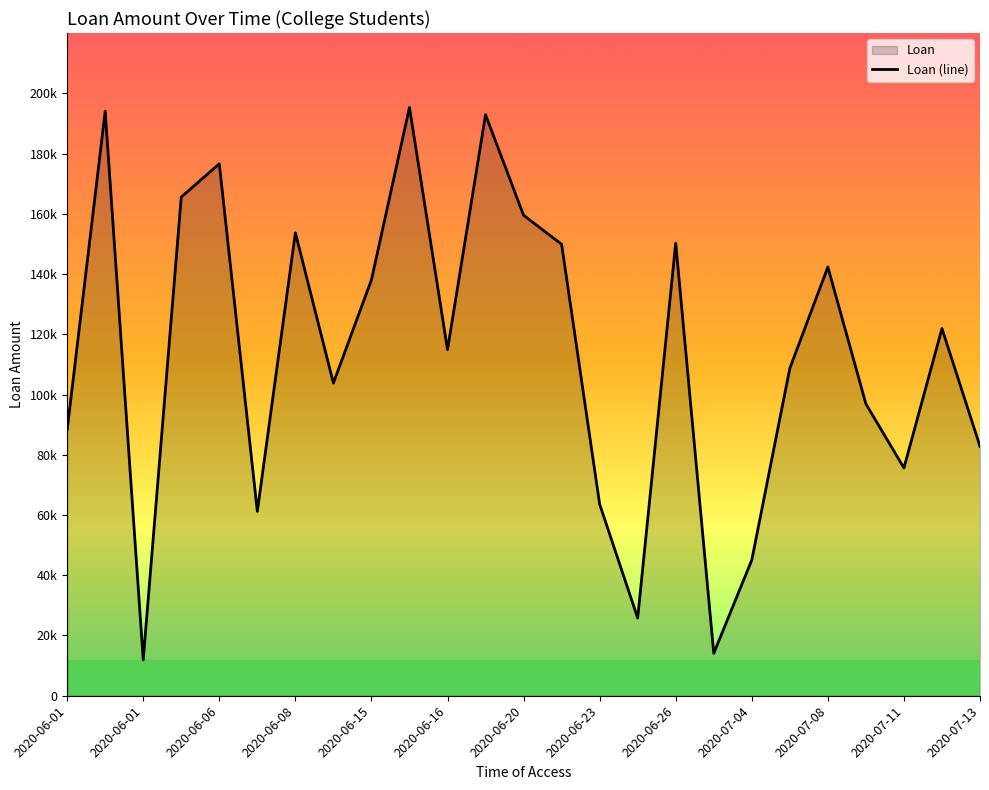

What is the difference between the second highest and minimum values?

182101